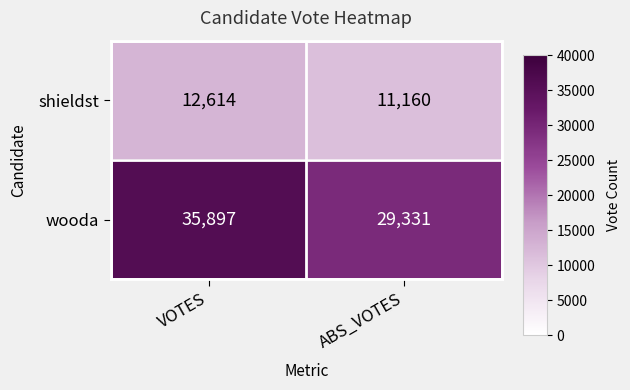

Reading right to left, extract all data points from this chart.

shieldst: ABS_VOTES=11160	VOTES=12614
wooda: ABS_VOTES=29331	VOTES=35897